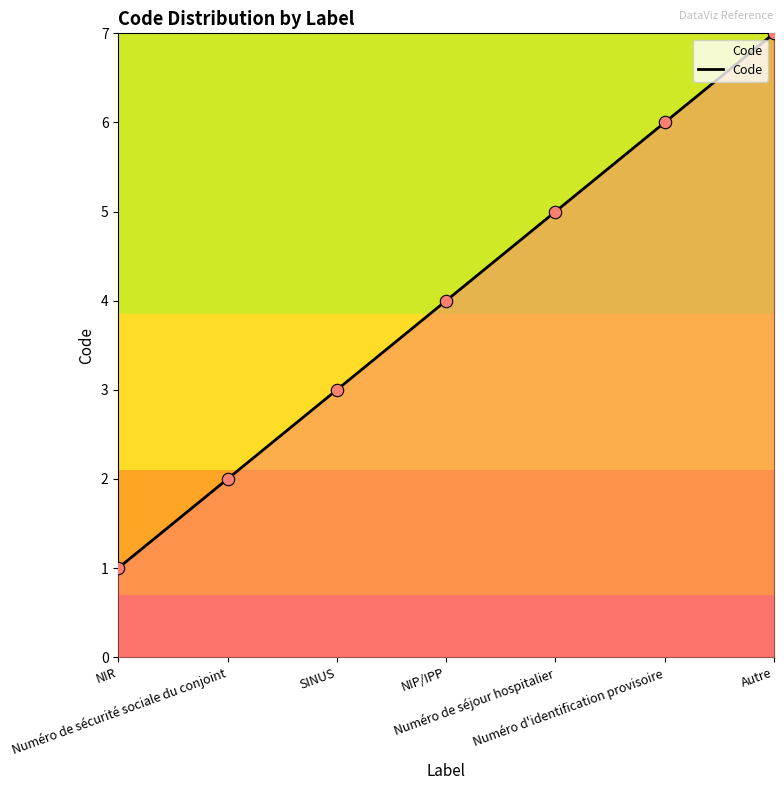

What is the maximum value shown in the chart?

7